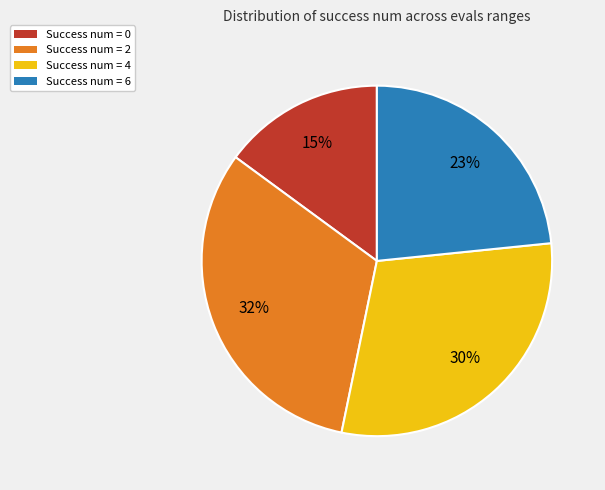

To the nearest percent, what is the combined percentage of Success num = 4 and Success num = 6?

53%